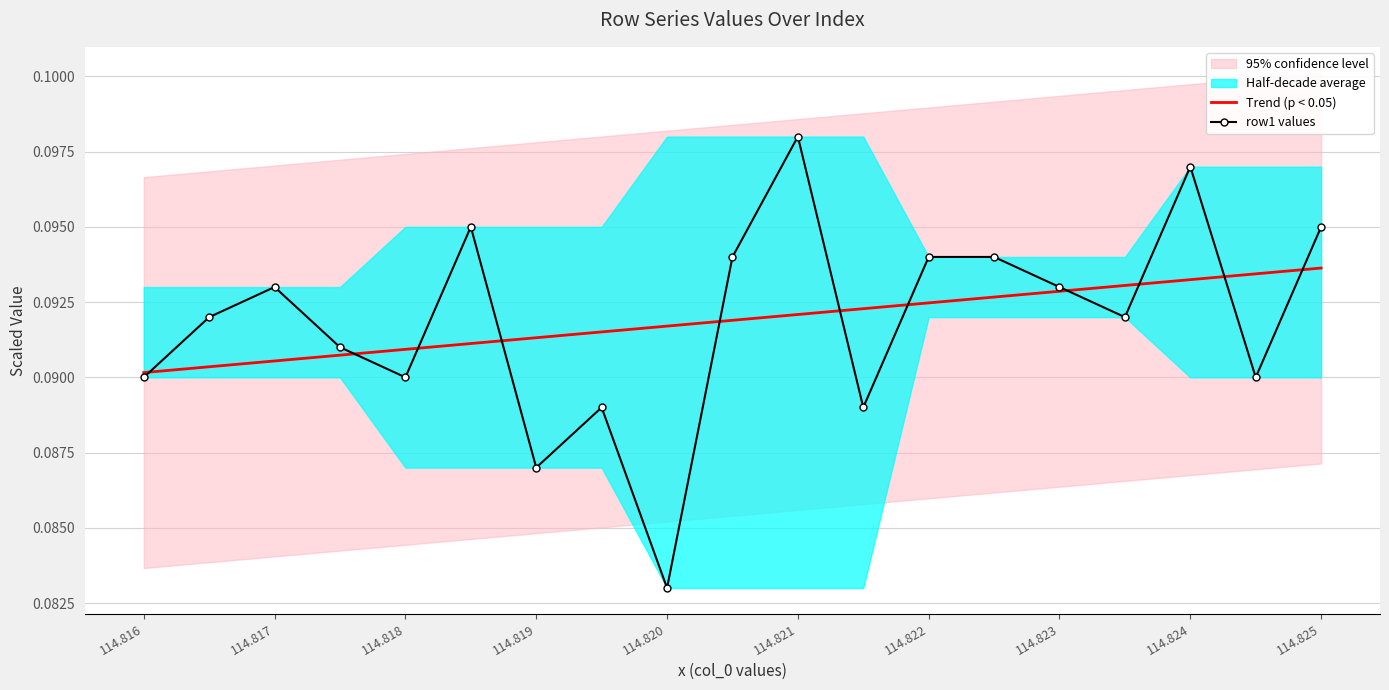

True or false: row1 values and Trend (p < 0.05) intersect in this chart.

True